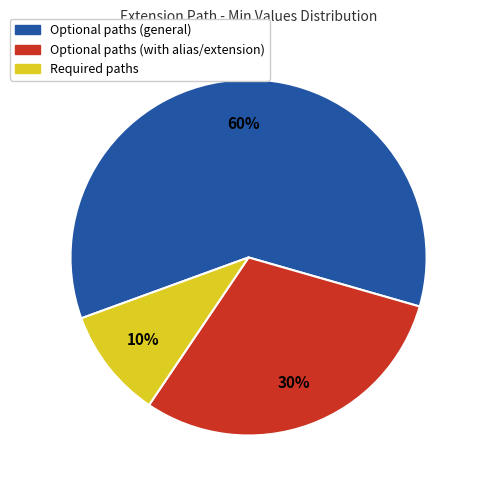

What is the smallest slice in the pie chart?

Required paths